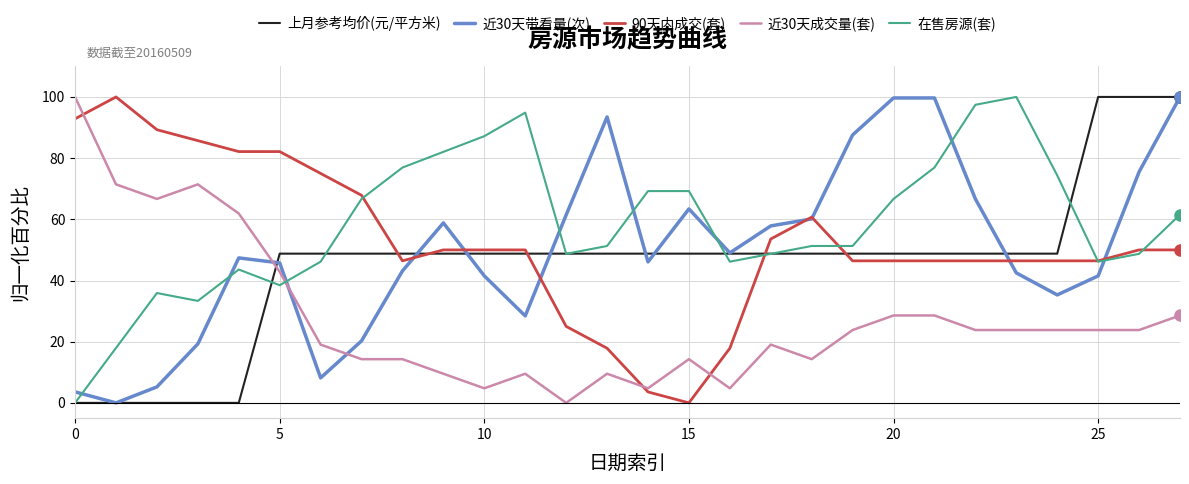

Which series has the largest total across all categories?

在售房源(套)